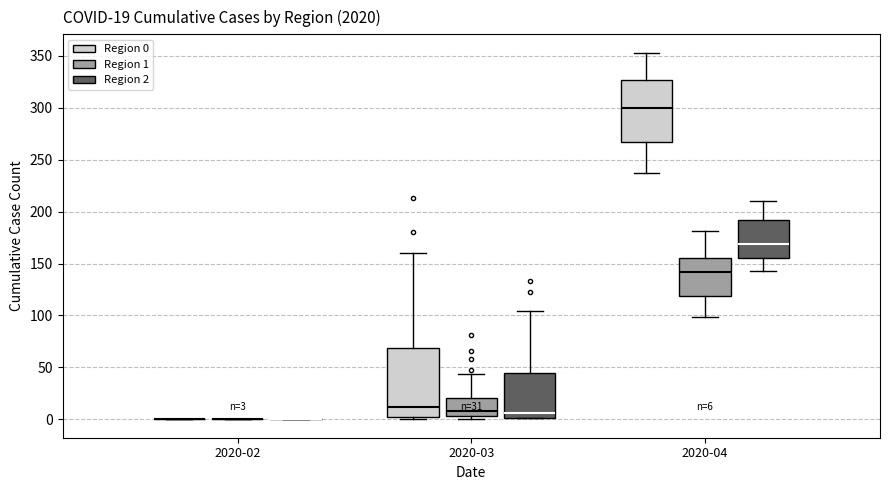

Comparing the boxes themselves (not the whiskers), which one is the tallest?

2020-03 (Region 0)